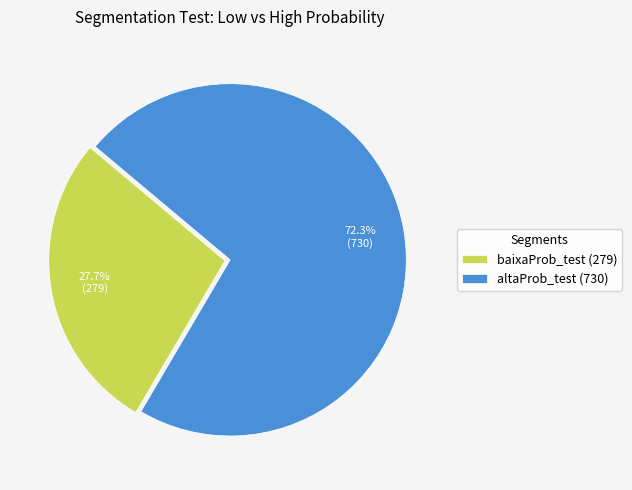

What percentage is the baixaProb_test (279) slice, to the nearest percent?

28%